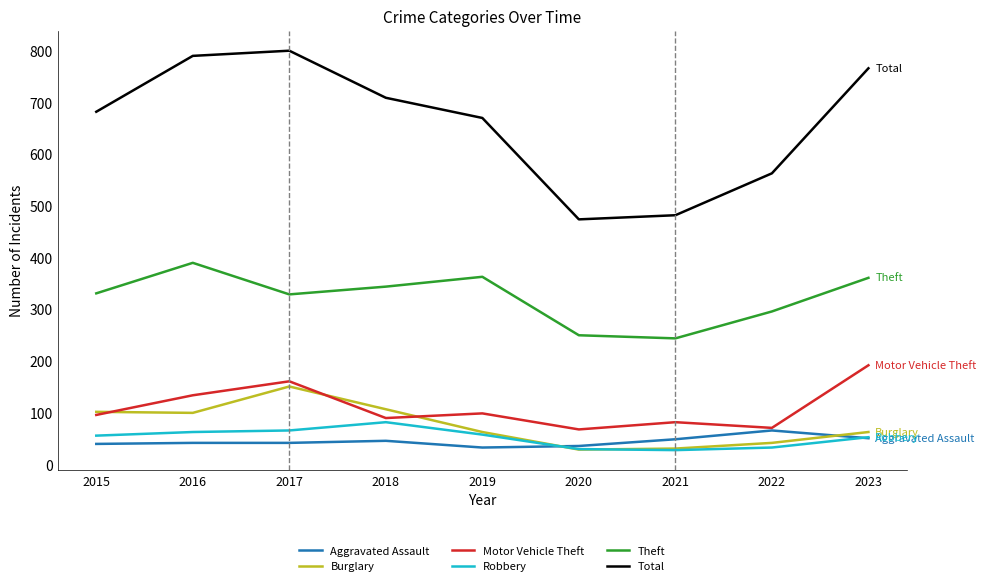

What is the difference between the maximum and minimum values in the Aggravated Assault series?

33